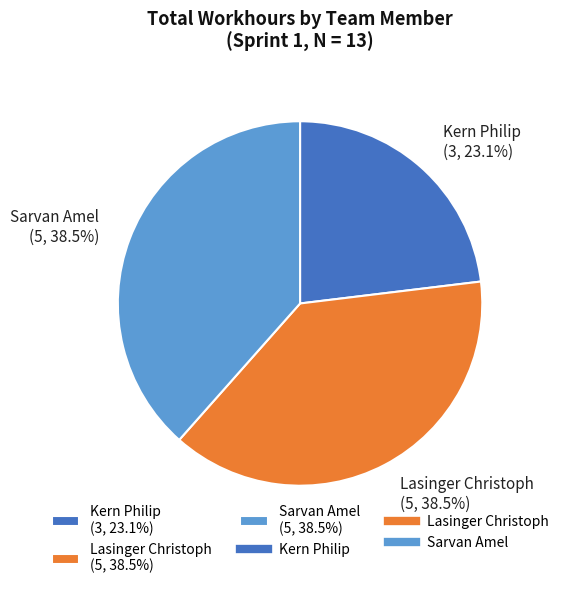

Count the number of slices in the pie.

3